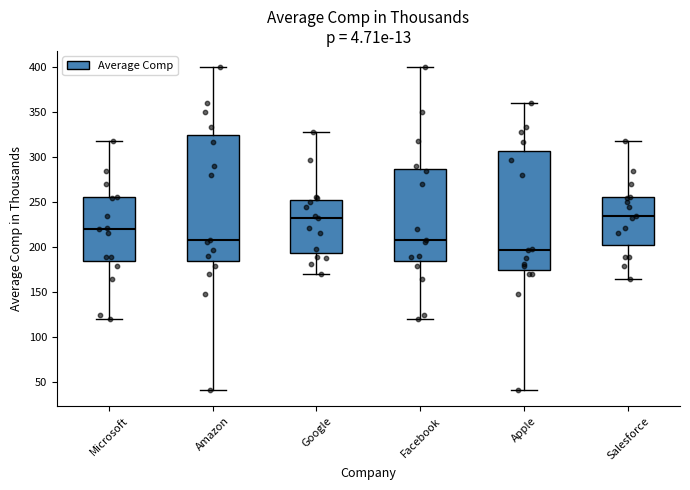

Reading left to right, transcribe this box plot: for each box, give where its median line is, the range the box spans, and where its two whiskers end, as read against the y-axis. The values are not printed on the chart, so give them approximately, as read against the axis.

Microsoft: median 220, box 185 to 255, whiskers 120 to 320
Amazon: median 210, box 185 to 325, whiskers 40 to 400
Google: median 235, box 195 to 255, whiskers 170 to 330
Facebook: median 210, box 185 to 285, whiskers 120 to 400
Apple: median 195, box 175 to 305, whiskers 40 to 360
Salesforce: median 235, box 200 to 255, whiskers 165 to 320